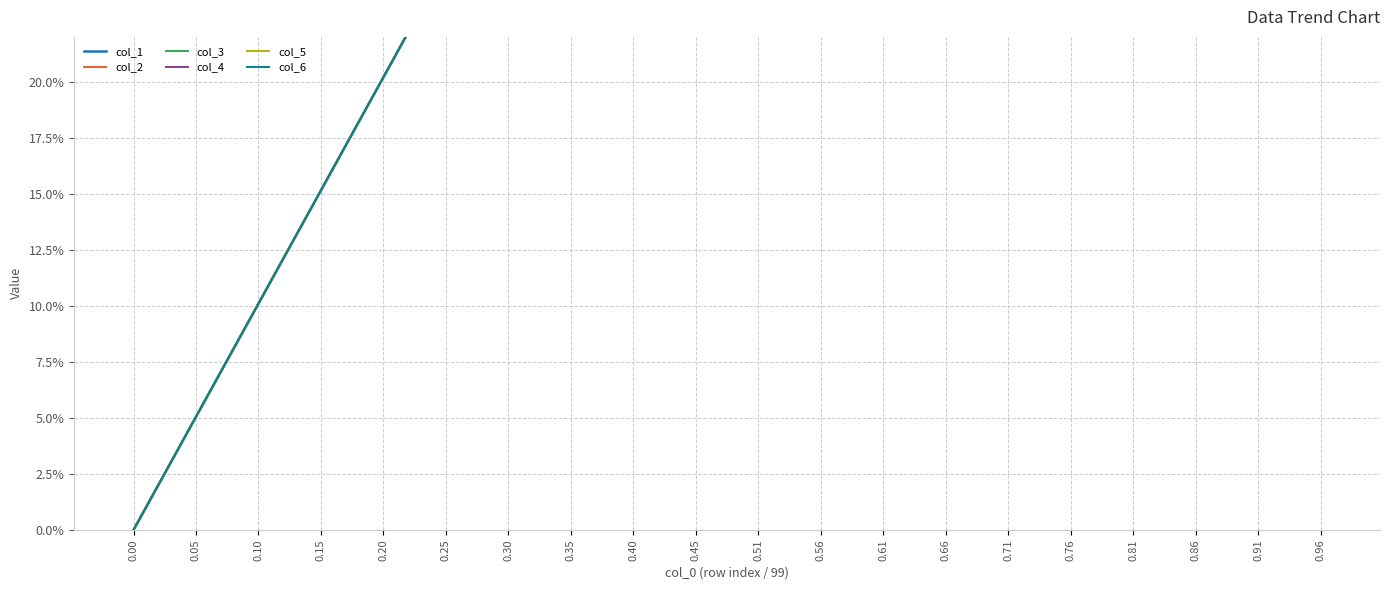

Which label corresponds to the largest value in the chart?

0.96